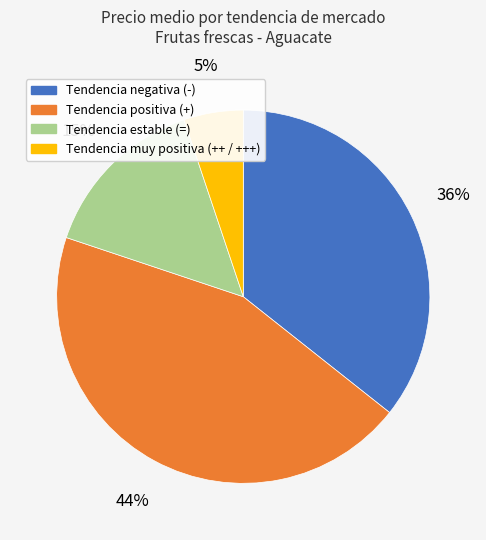

How many segments does this pie chart have?

4